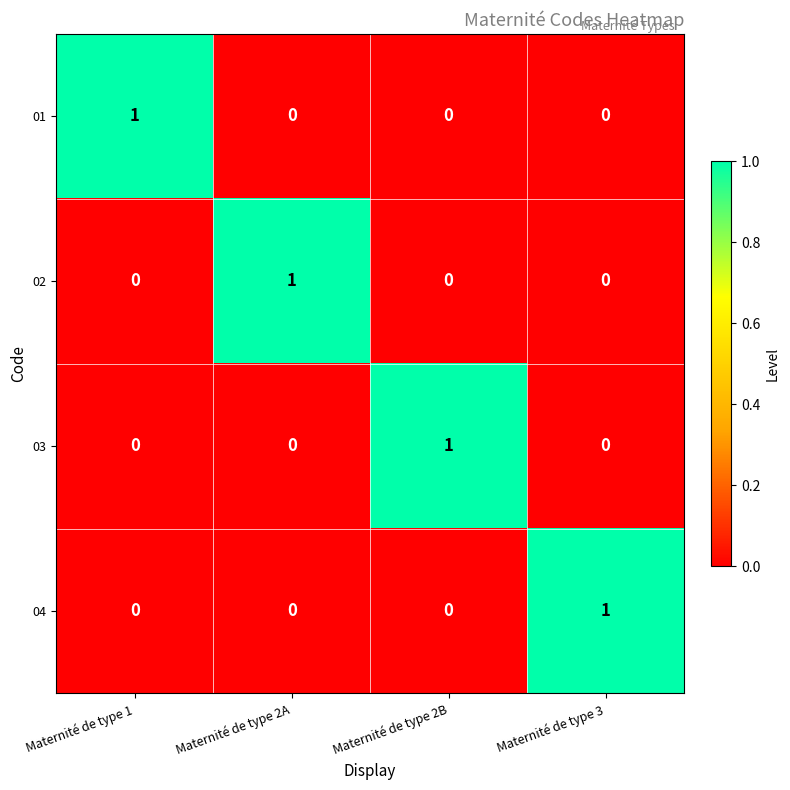

Is the value of 01 at Maternité de type 3 greater than the value of 03 at Maternité de type 2B?

No